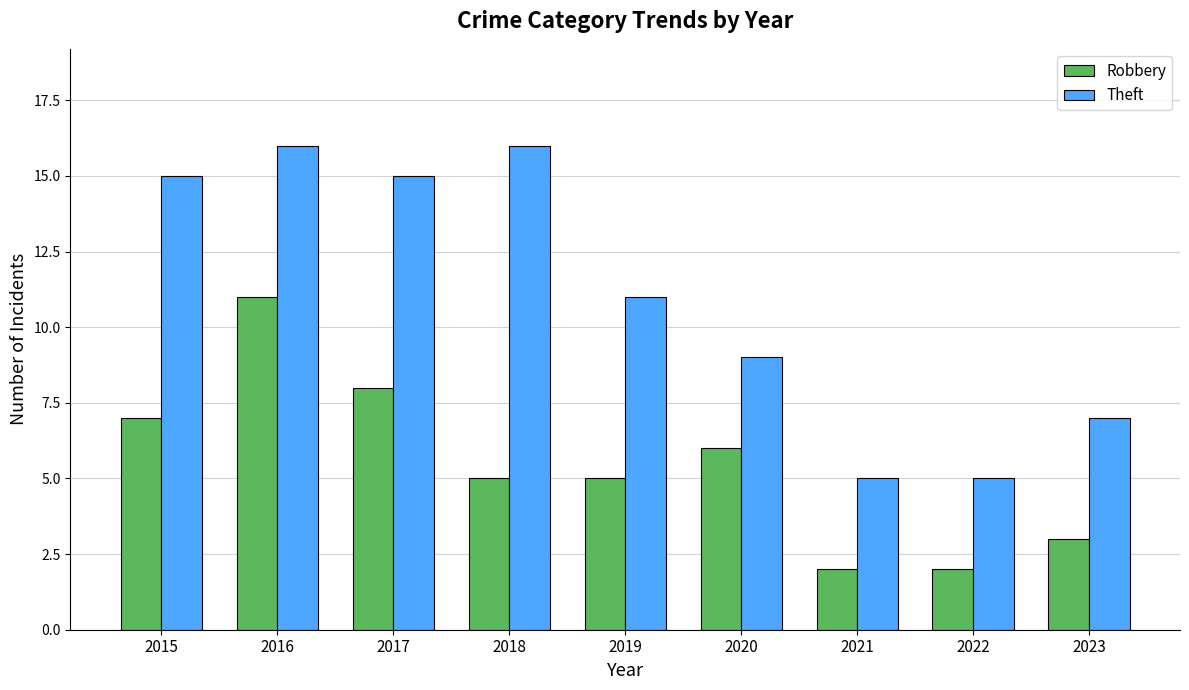

How many groups of bars are there?

9